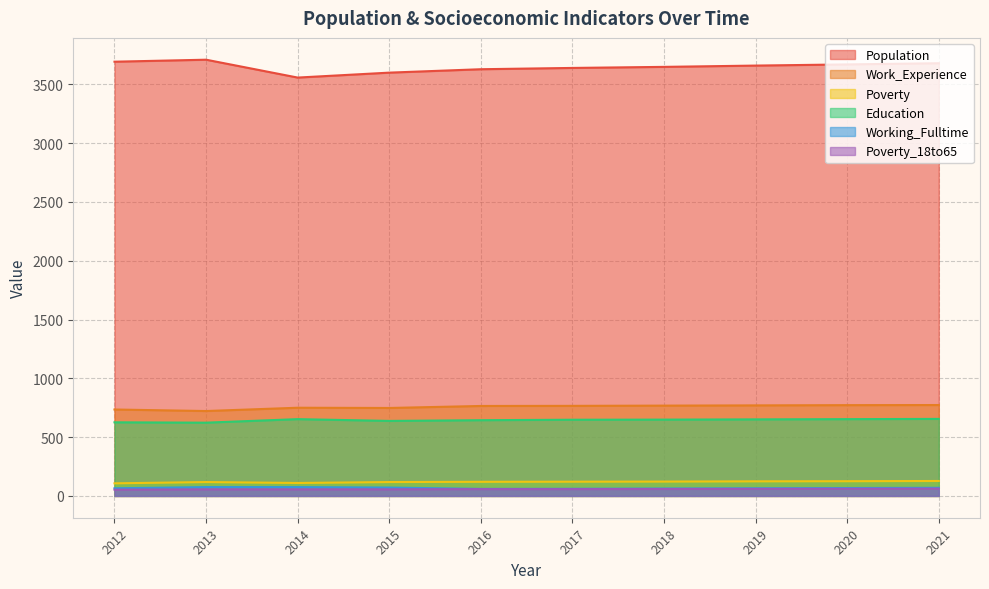

The value of Poverty_18to65 at 2012 is 53. True or false?

True